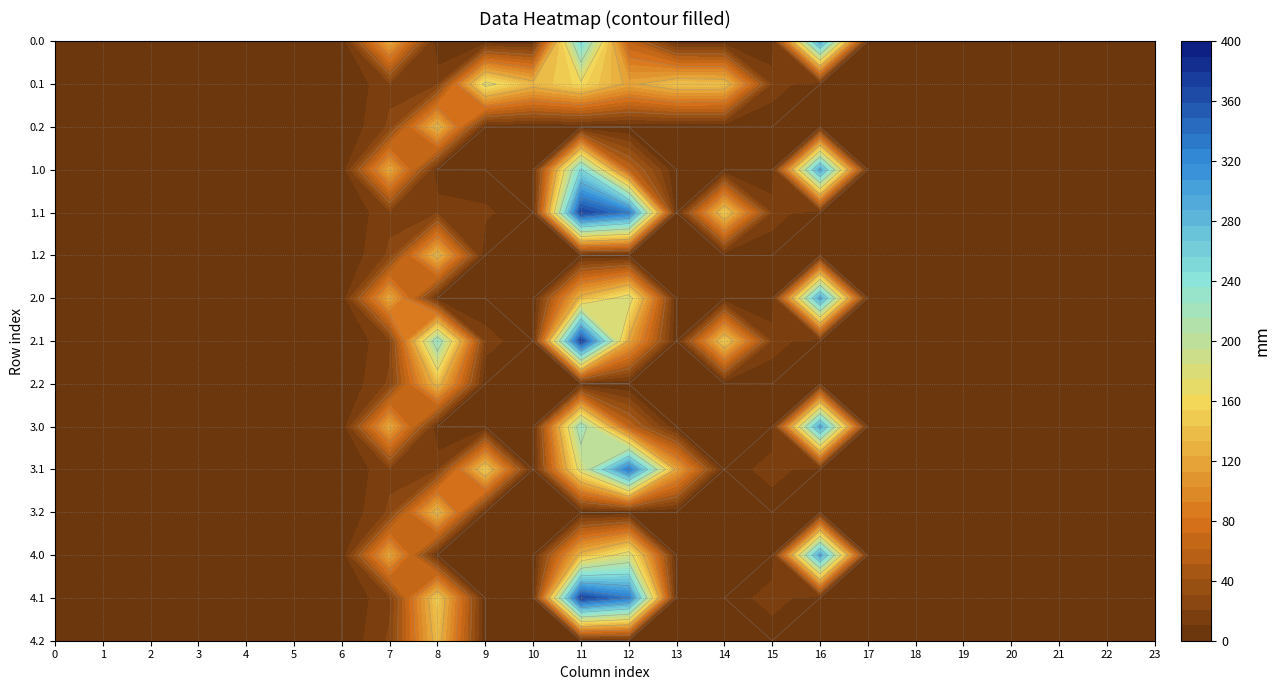

List the series in order of their peak value, highest first.

1.1, 2.1, 4.1, 3.1, 0.0, 1.0, 2.0, 3.0, 4.0, 0.1, 0.2, 1.2, 2.2, 3.2, 4.2